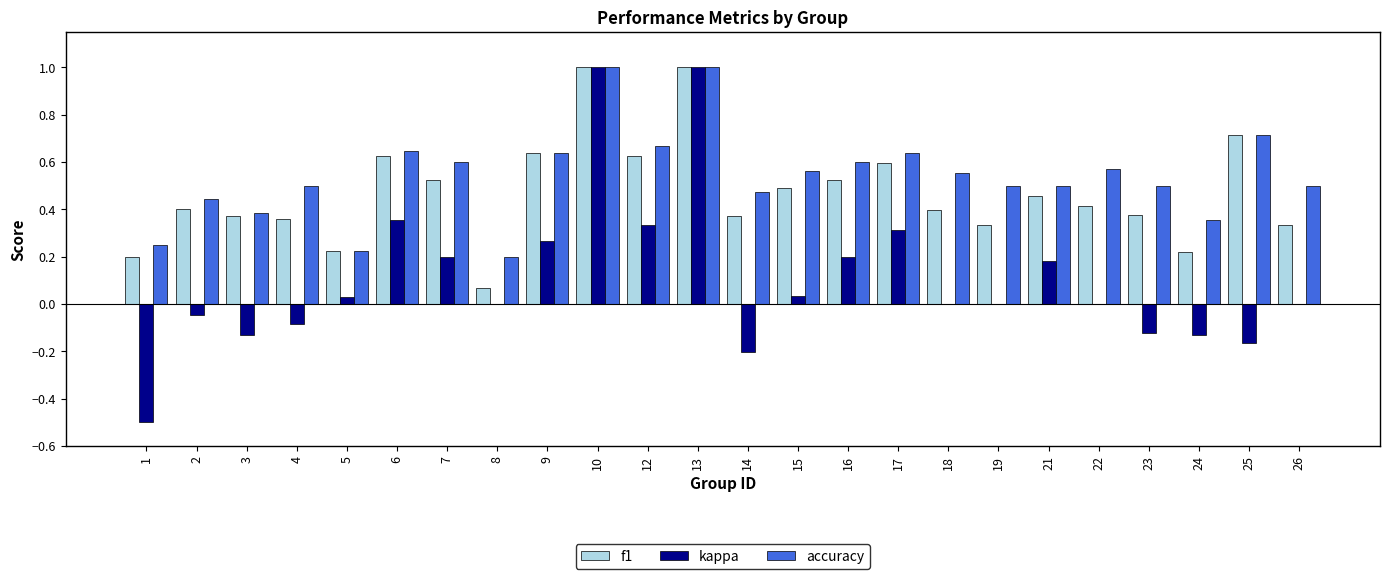

What are all the series names shown in the legend?

f1, kappa, accuracy